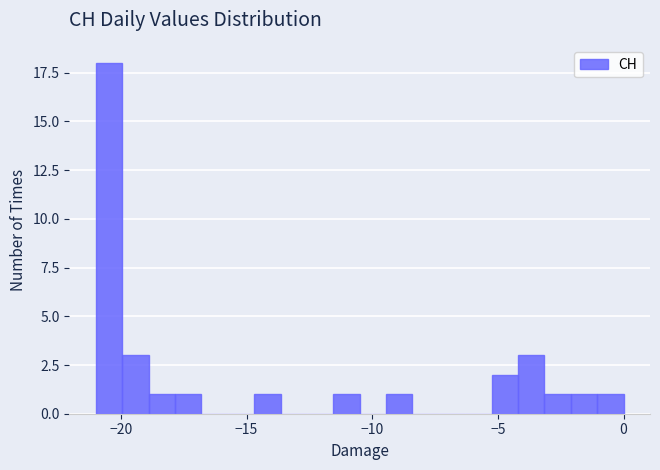

Read against the x-axis, roughly where is the centre of the tallest bar?

-20.5